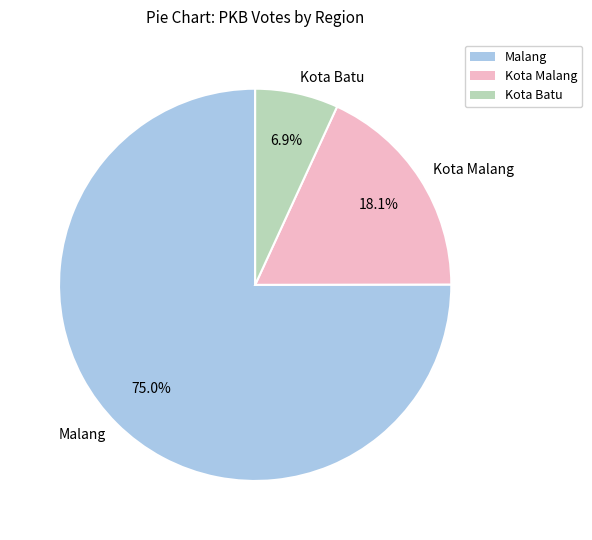

What is the ratio of the value at Kota Malang to the value at Malang?

0.2